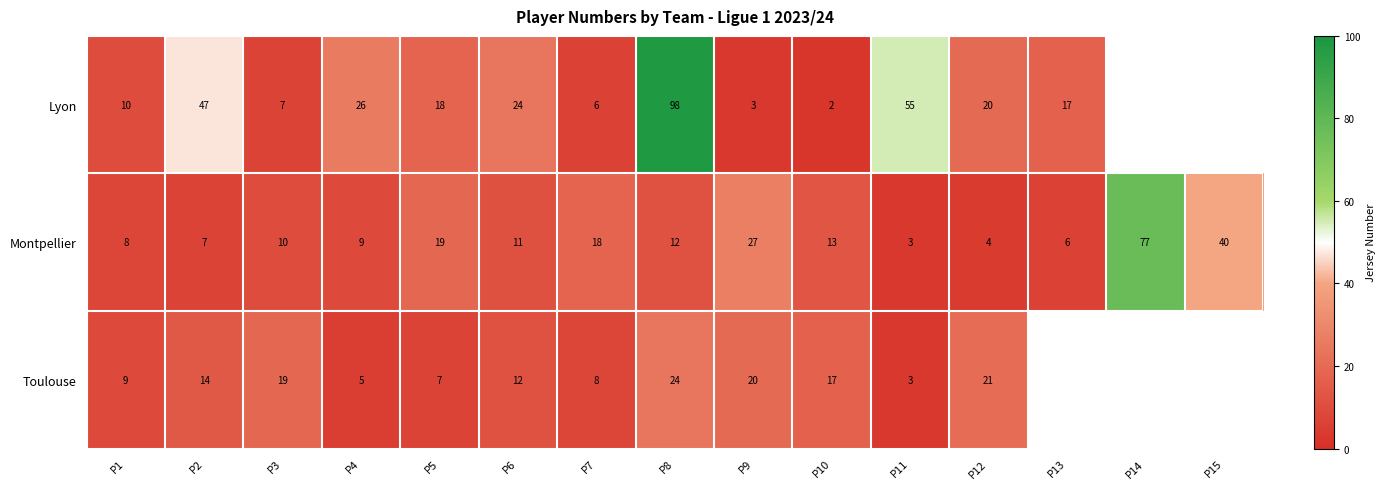

At P12, list the series in order from largest to smallest.

Toulouse, Lyon, Montpellier